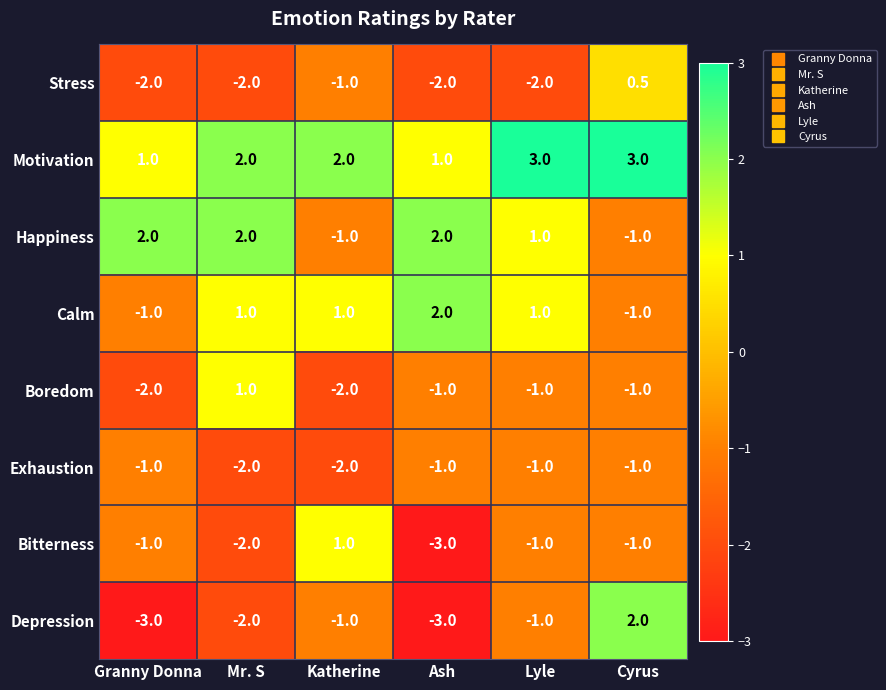

At which category is the sum across all series the highest?

Cyrus